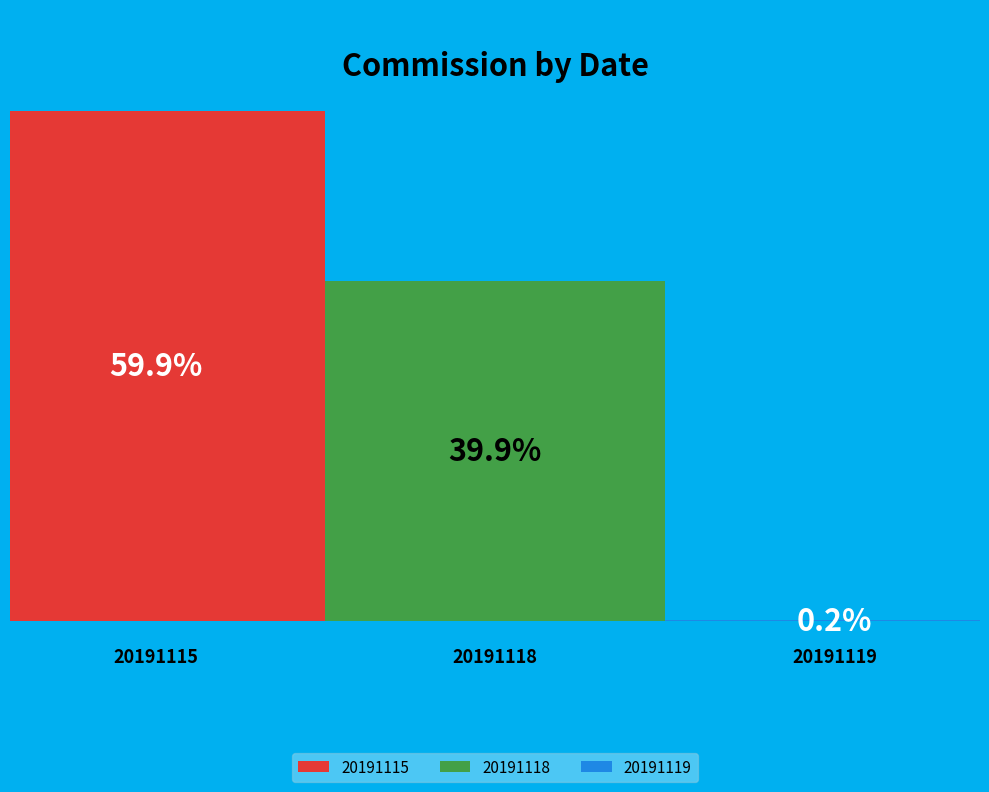

Is it true that 20191118 is 46% of the pie?

False